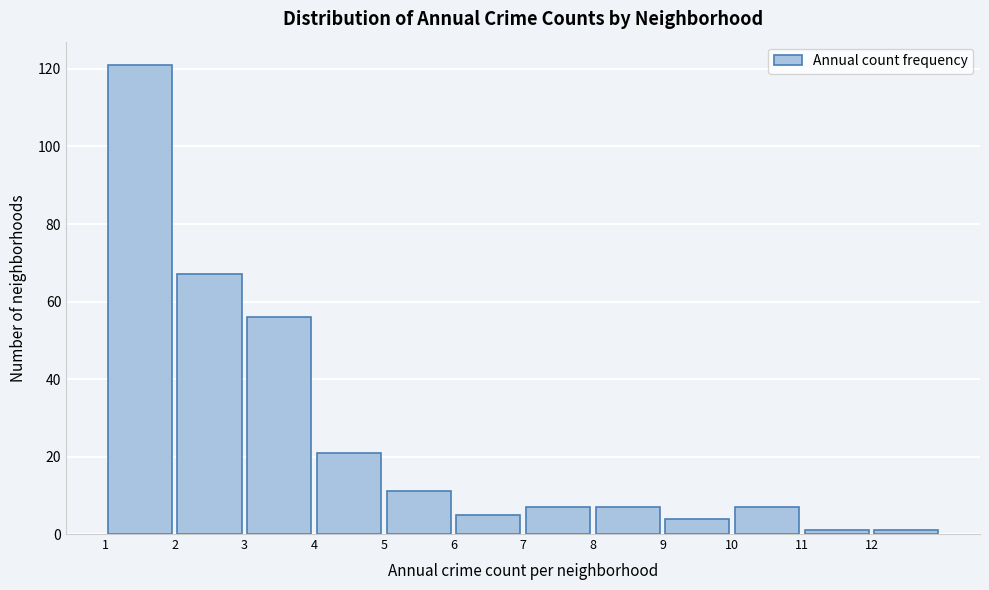

Over which range of the x-axis is the bar tallest?

1 to 2